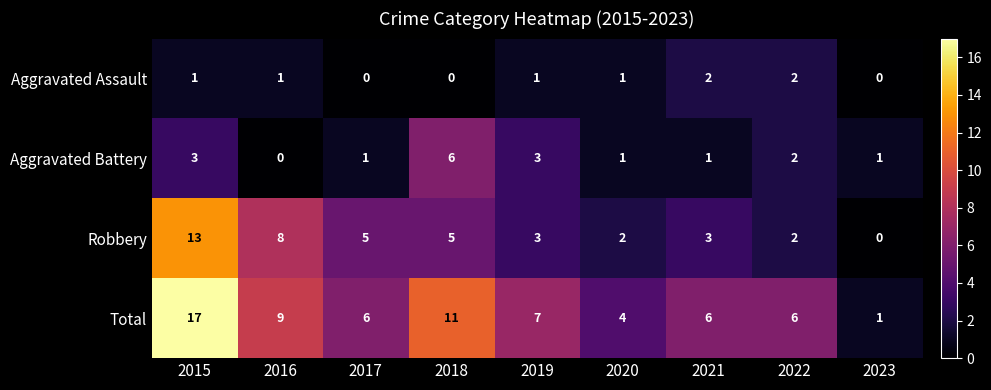

Rank the series by their maximum value, from lowest to highest.

Aggravated Assault, Aggravated Battery, Robbery, Total